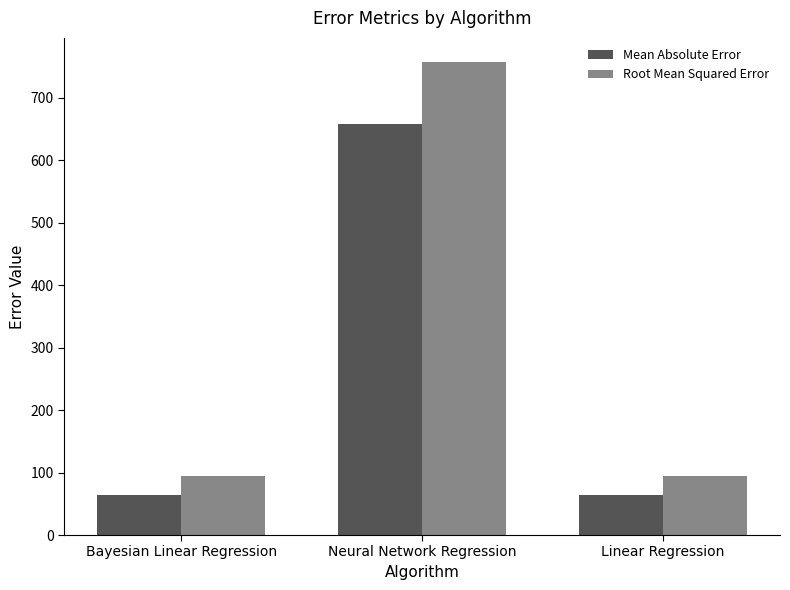

Which series has the largest total across all categories?

Root Mean Squared Error